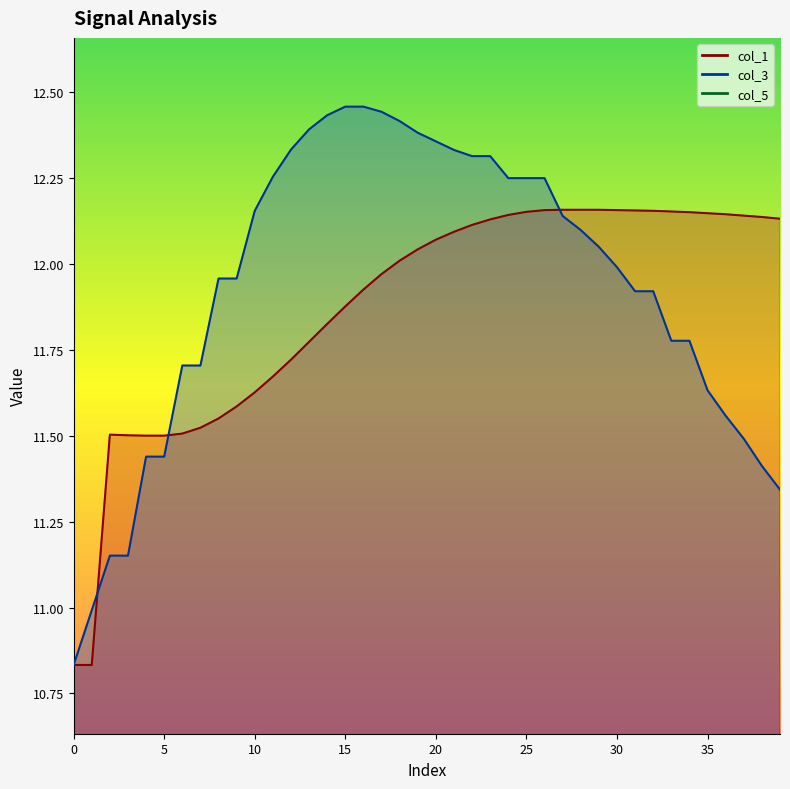

What is the total value across all series at 22?

24.4